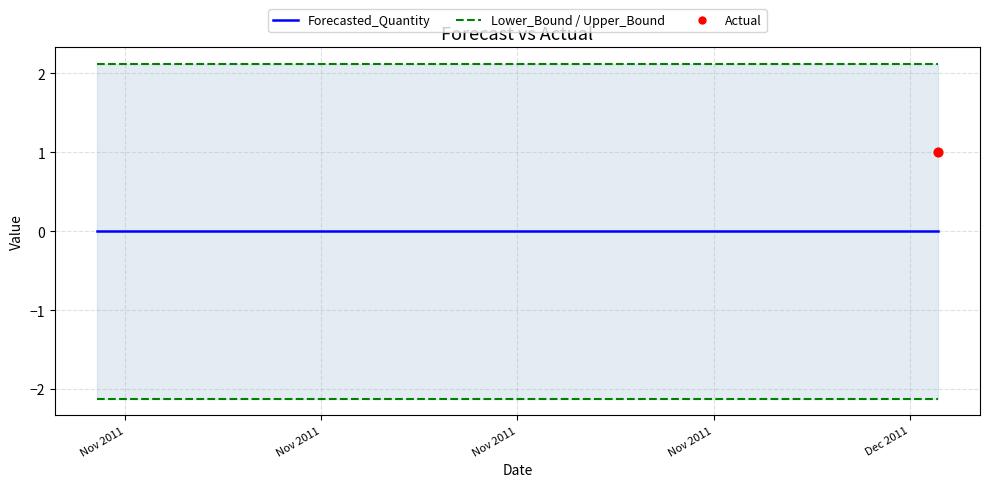

Is the value of Lower_Bound at Nov 2011 greater than the value of Upper_Bound at 12?

No